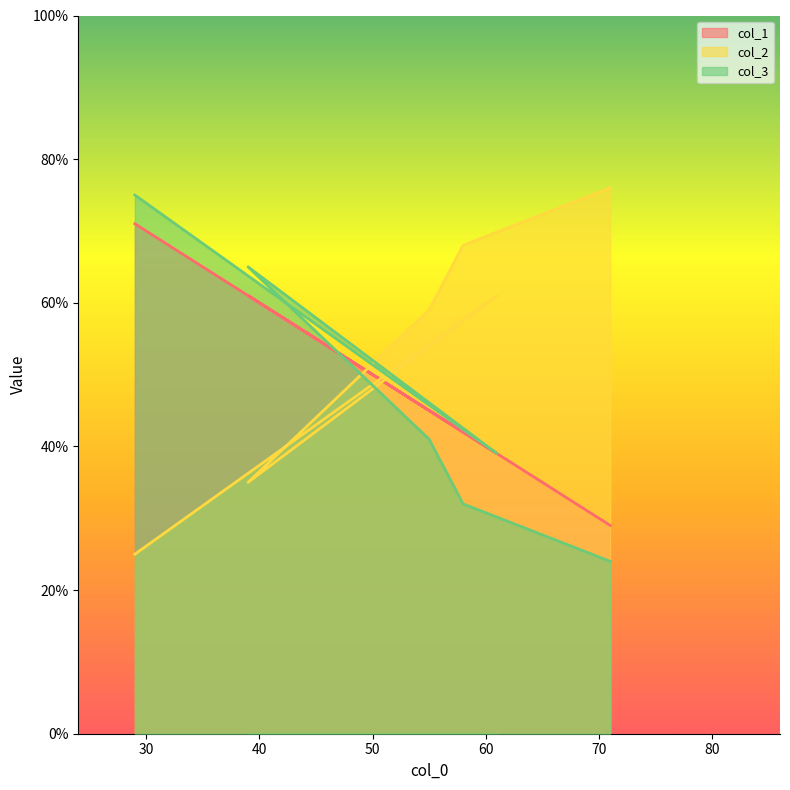

At which category is the sum across all series the highest?

29